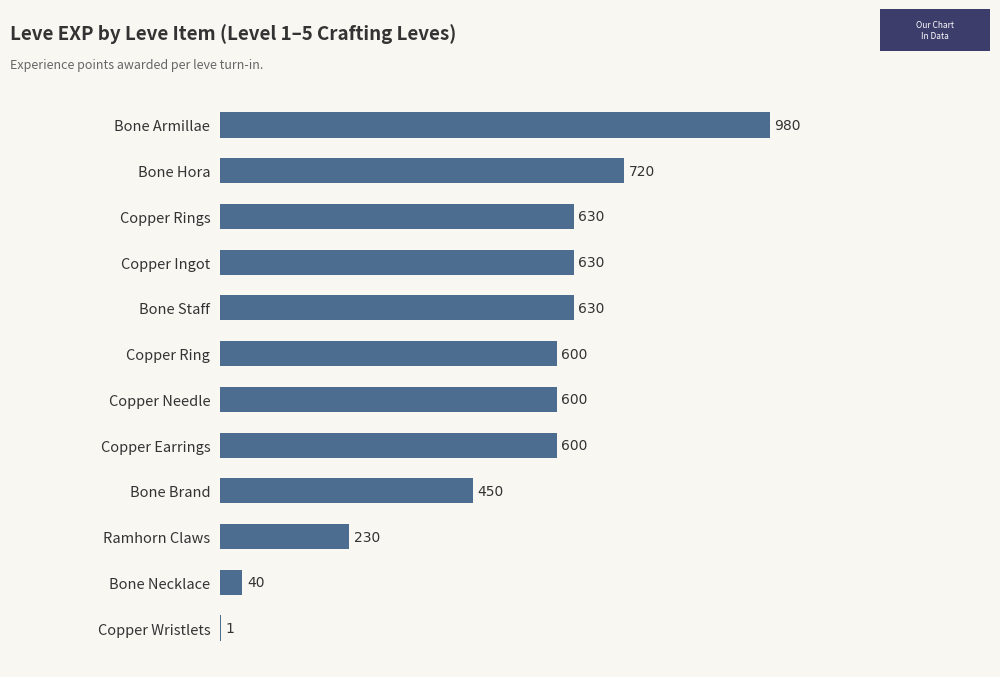

Is it true that the value at Copper Needle is 600?

True